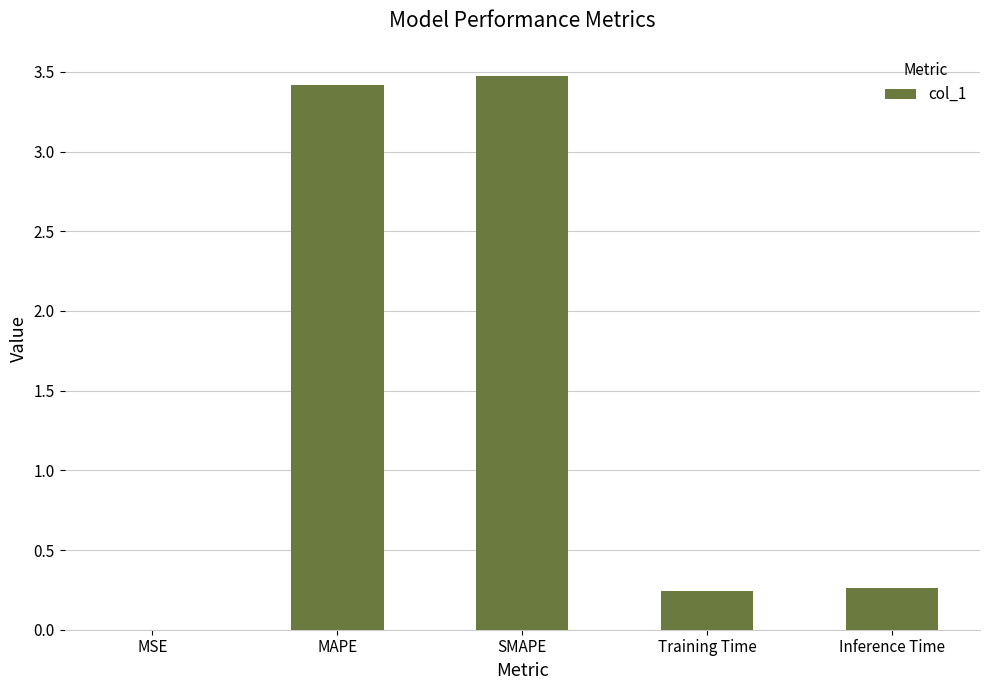

What is the average value?

1.5